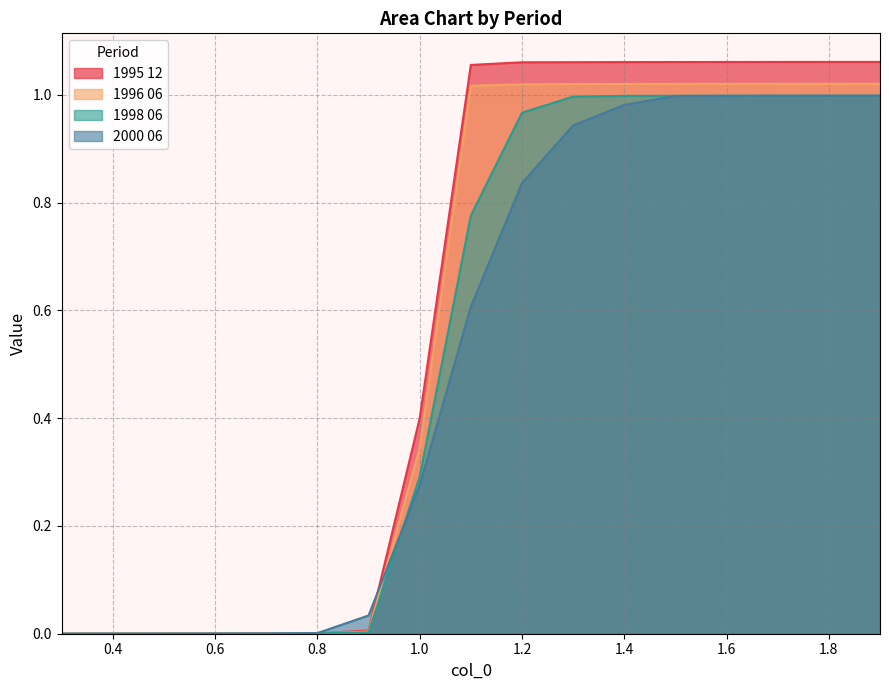

At which label is 1998 06 closest to 0?

0.3